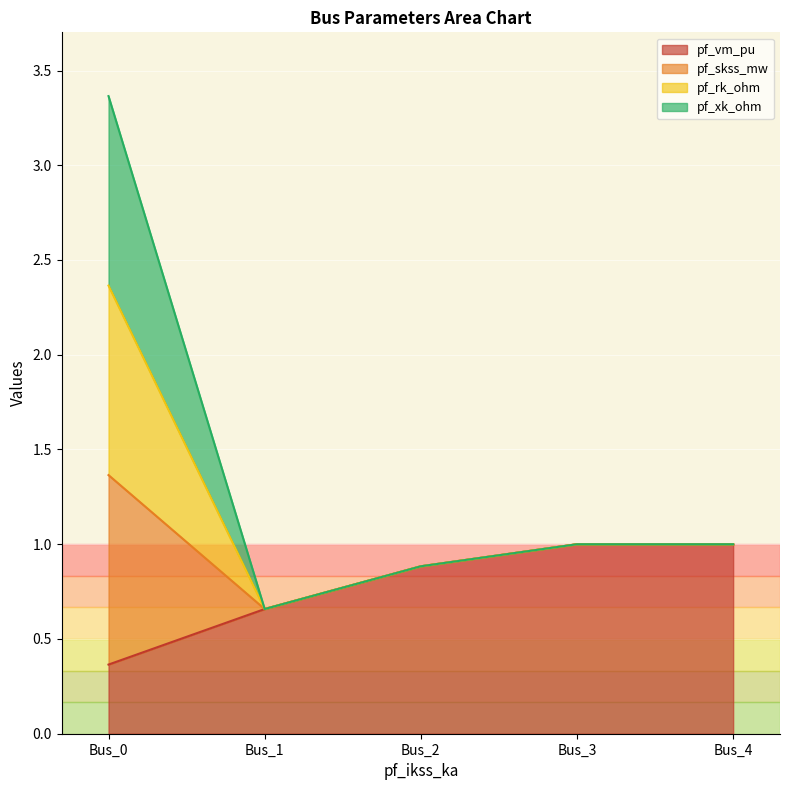

Is the value of pf_skss_mw at Bus_2 greater than the value of pf_vm_pu at Bus_0?

Yes